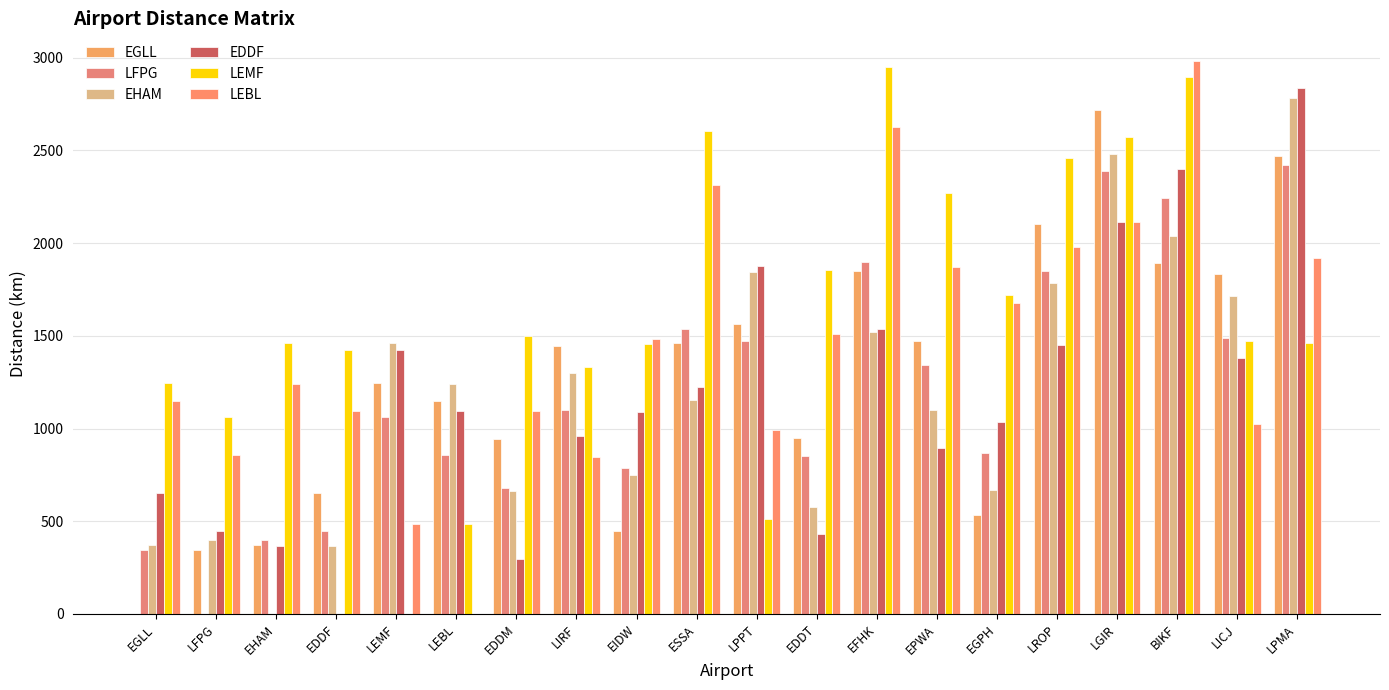

What is the difference between the maximum and minimum values in the EDDF series?

2836